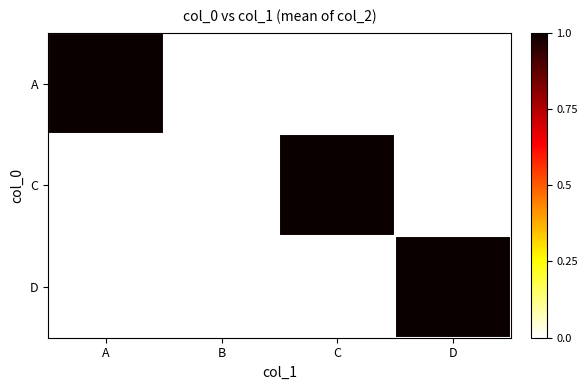

At how many categories does at least one series exceed 0?

3